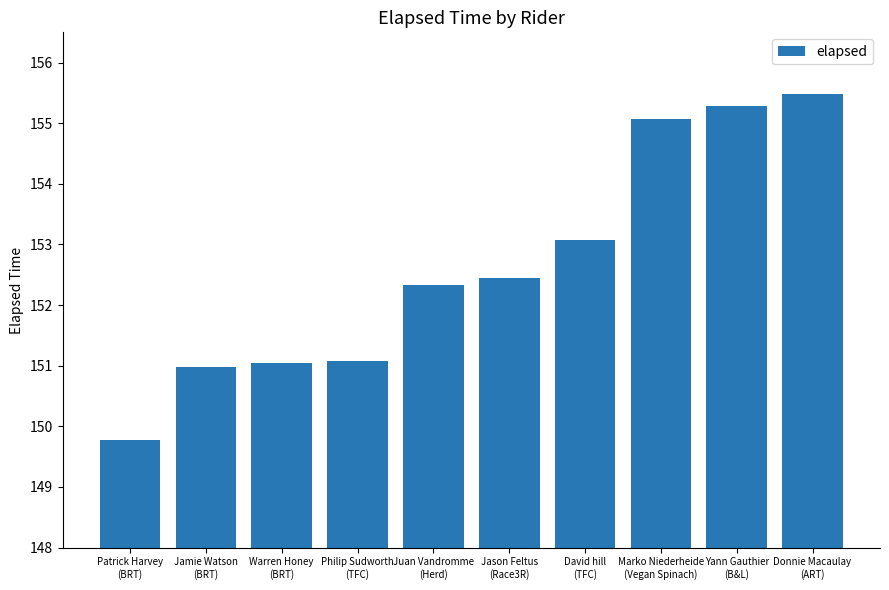

Reading right to left, extract all data points from this chart.

Donnie Macaulay
(ART)=155.5	Yann Gauthier
(B&L)=155.3	Marko Niederheide
(Vegan Spinach)=155.1	David hill
(TFC)=153.1	Jason Feltus
(Race3R)=152.4	Juan Vandromme
(Herd)=152.3	Philip Sudworth
(TFC)=151.1	Warren Honey
(BRT)=151.0	Jamie Watson
(BRT)=151.0	Patrick Harvey
(BRT)=149.8